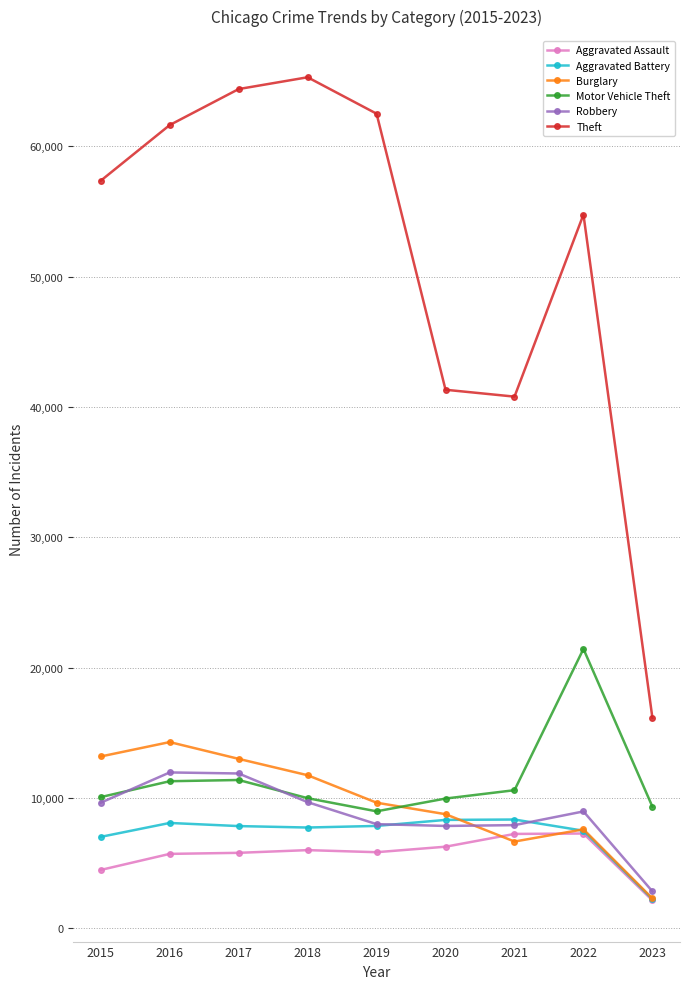

At which category does Burglary reach its first local peak?

2016